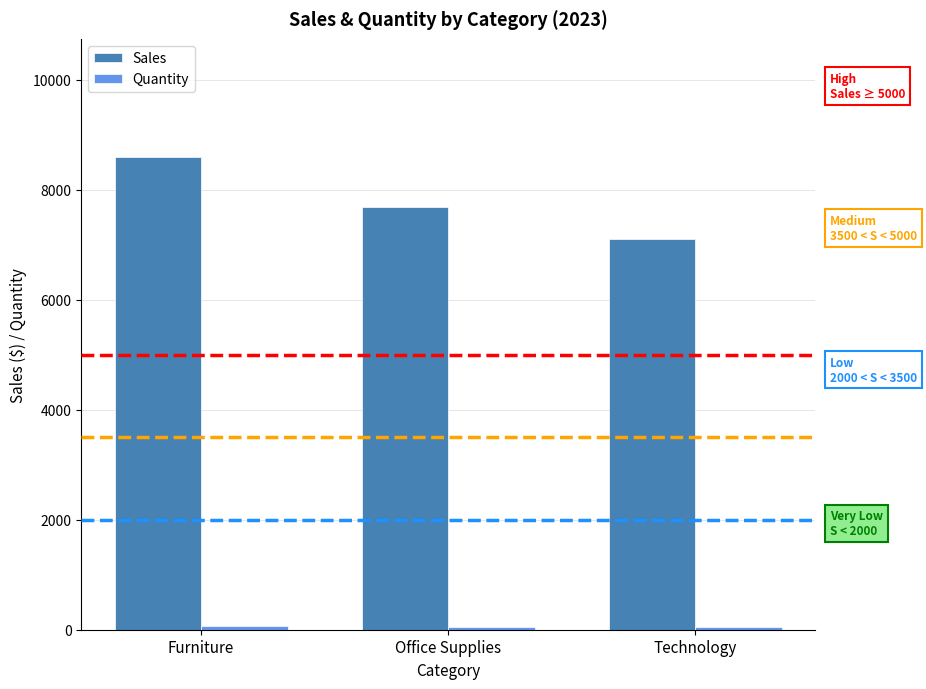

What is the sum of all Sales values?

23402.2